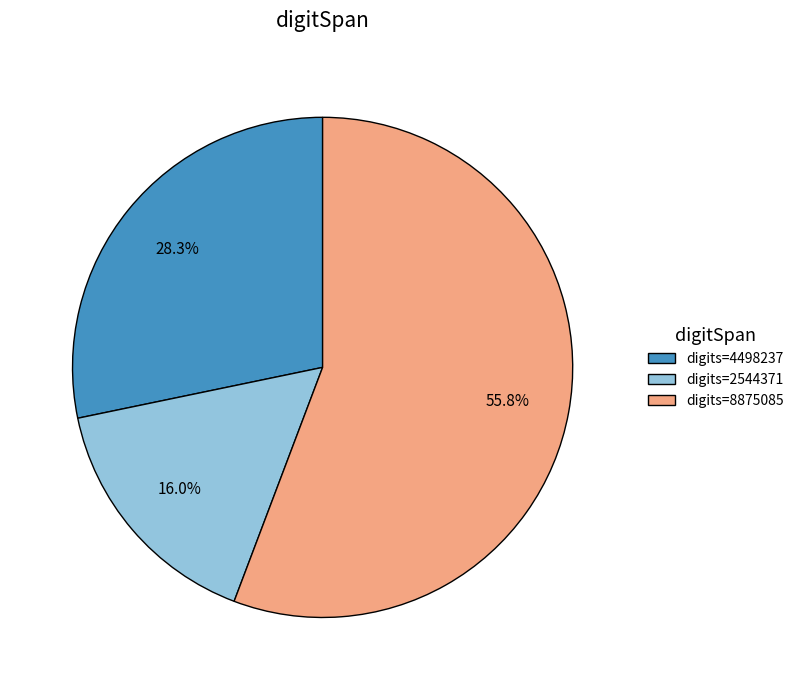

What is the ratio of the value at digits=4498237 to the value at digits=8875085?

0.5